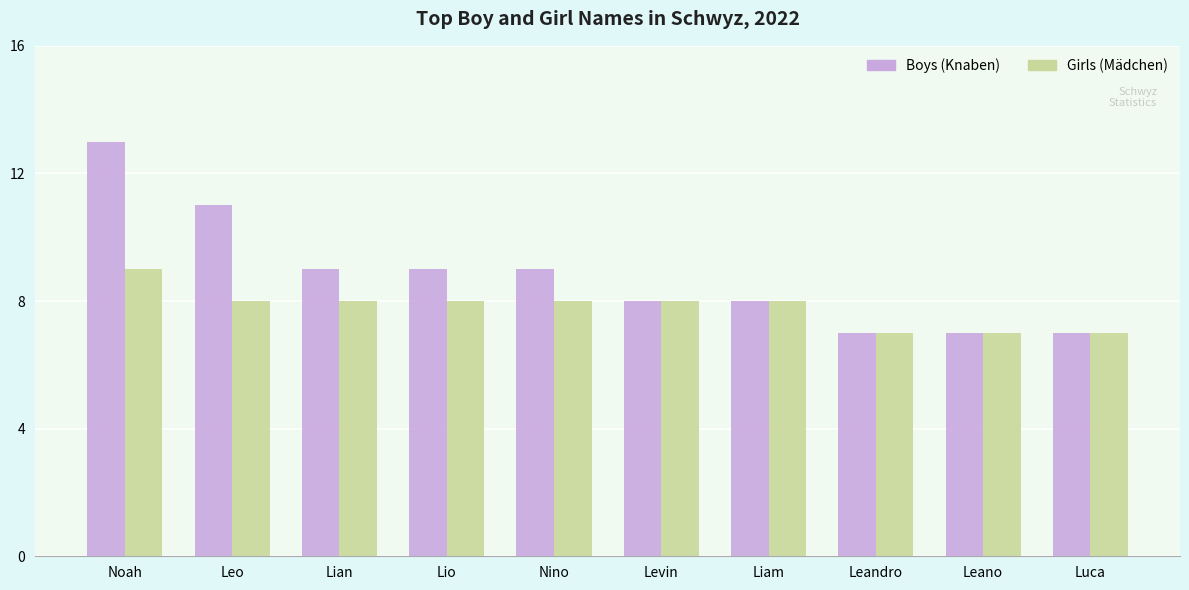

The Boys (Knaben) series shows 13 at Noah. True or false?

True